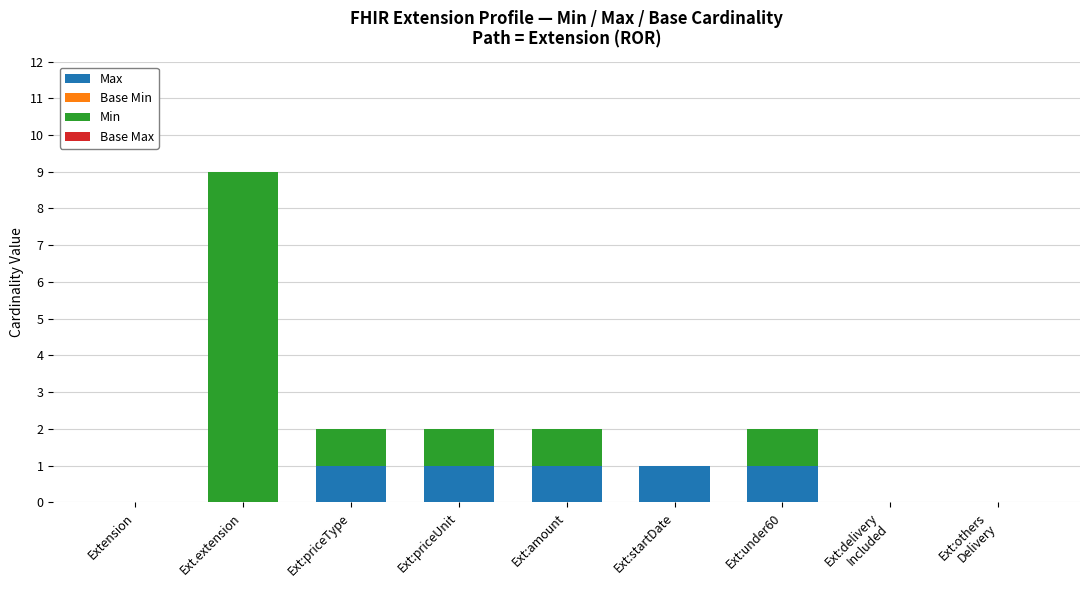

What is the sum of all Max values?

5